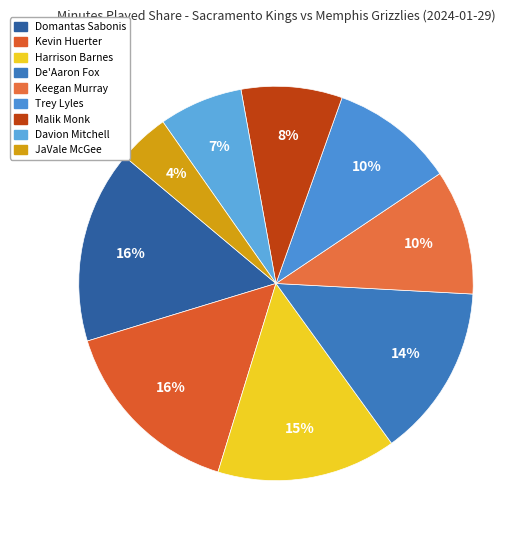

Count the number of slices in the pie.

9